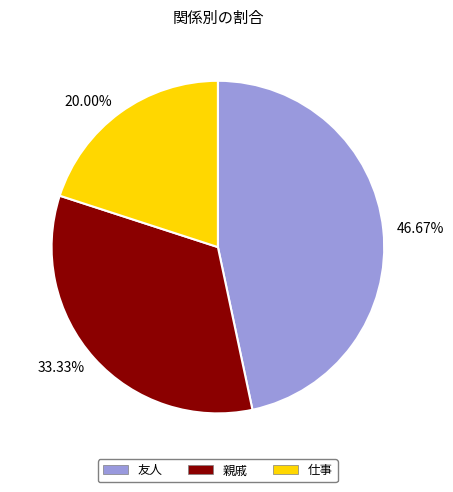

Which has a higher value, 20.00% or 33.33%?

33.33%